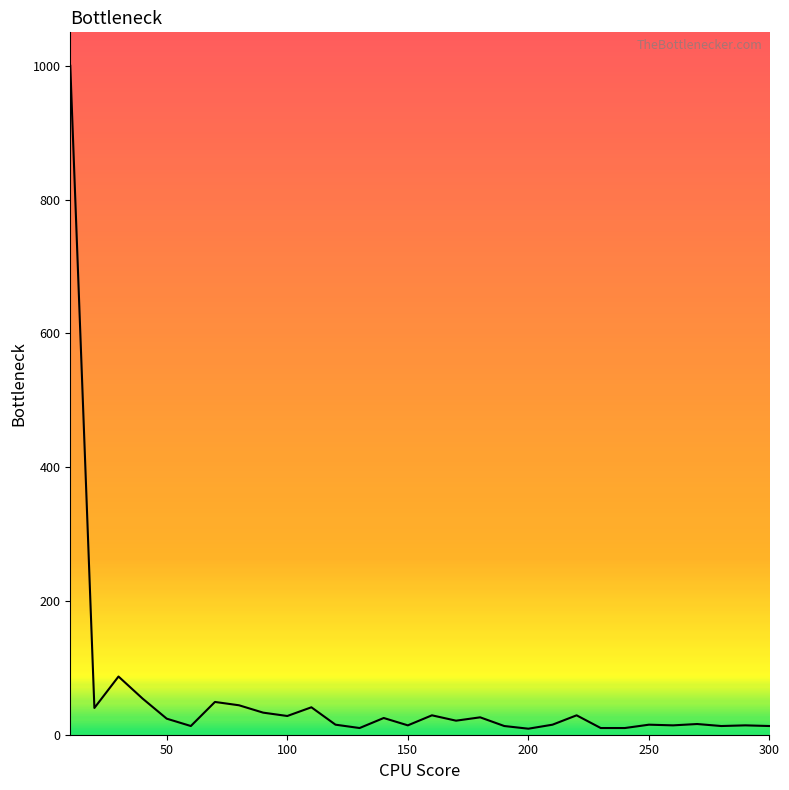

What is the greatest value displayed?

1000